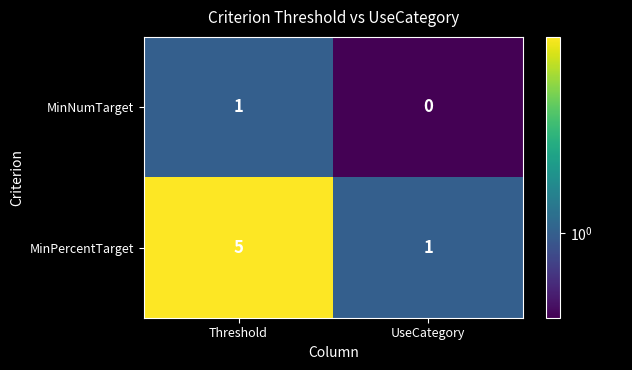

How many data points does each series have?

2